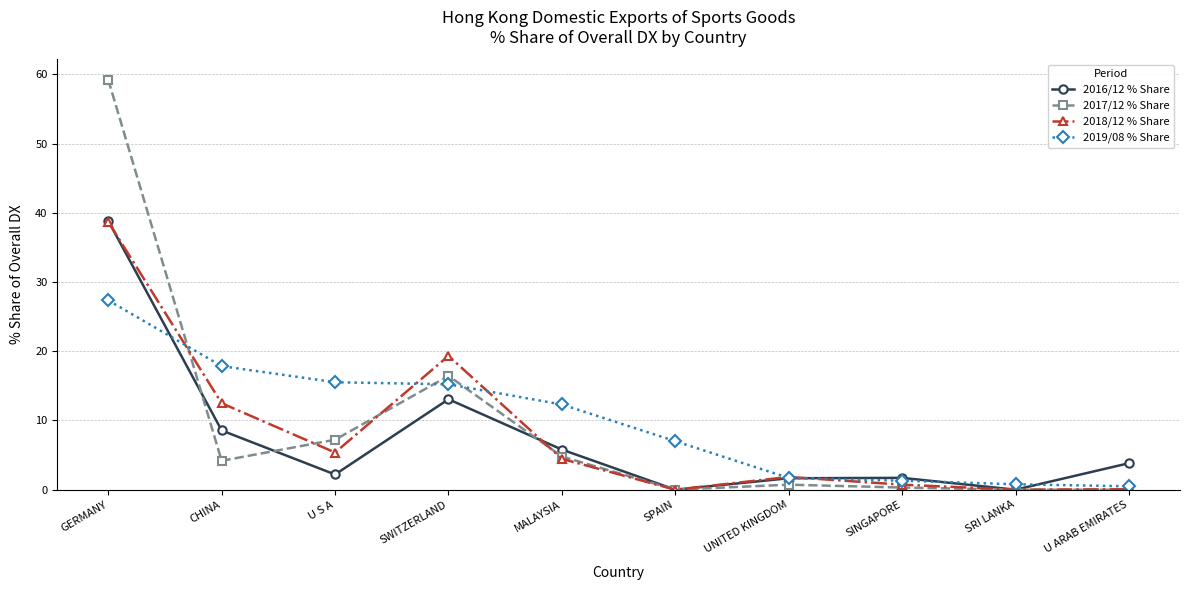

True or false: 2016/12 % Share has a value of 2.2 at U S A.

True